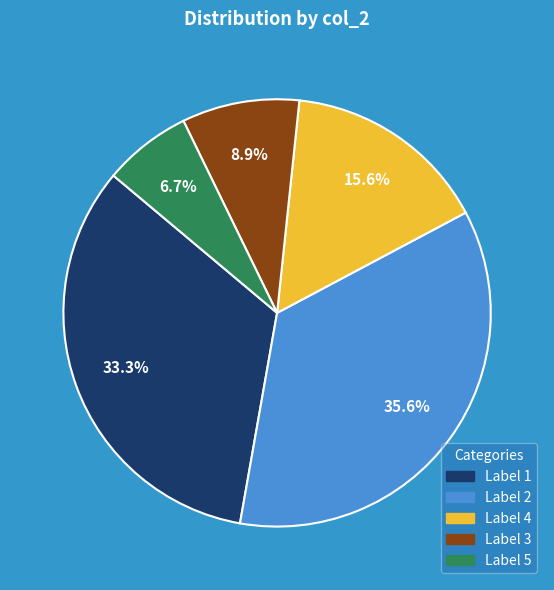

Does any single category account for the majority?

No